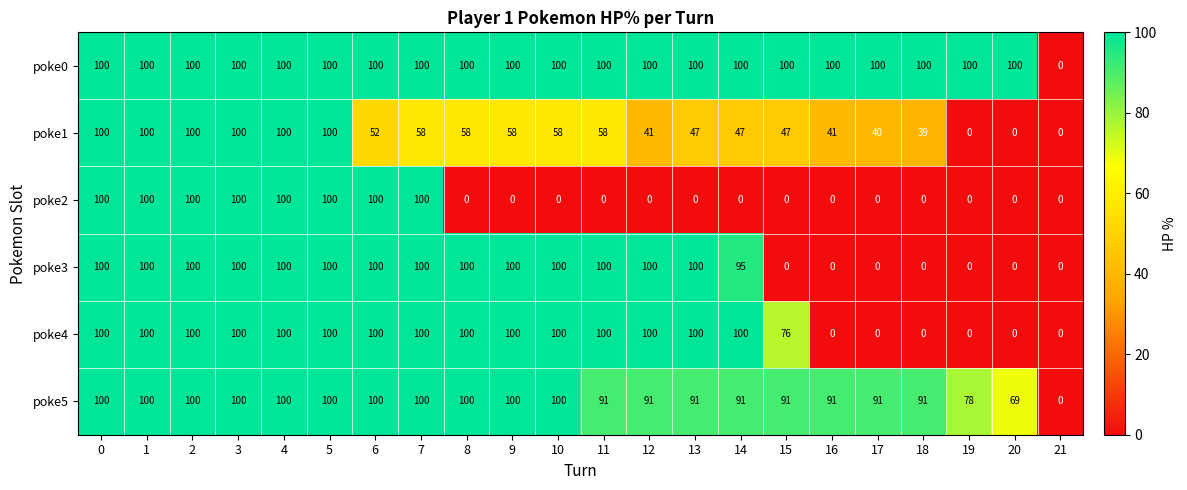

What is the spread (max minus min) of values at 9?

100